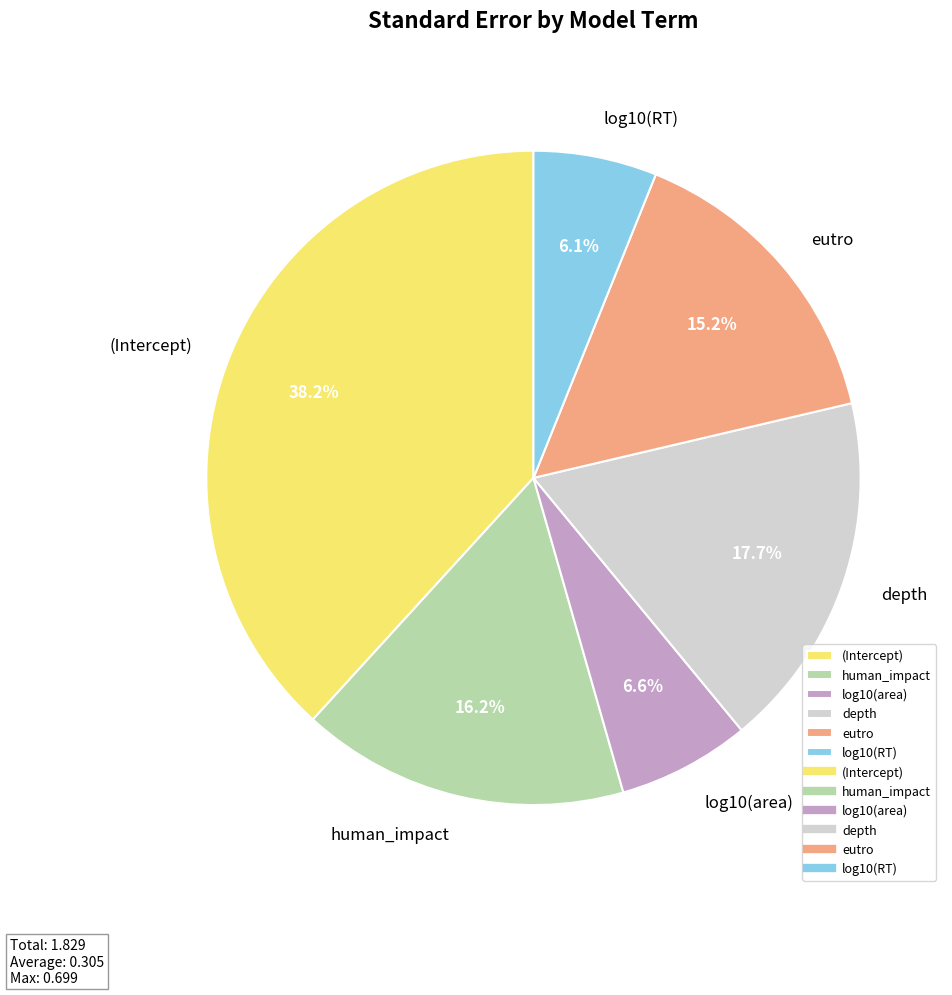

To the nearest percent, what portion does log10(RT) represent?

6%